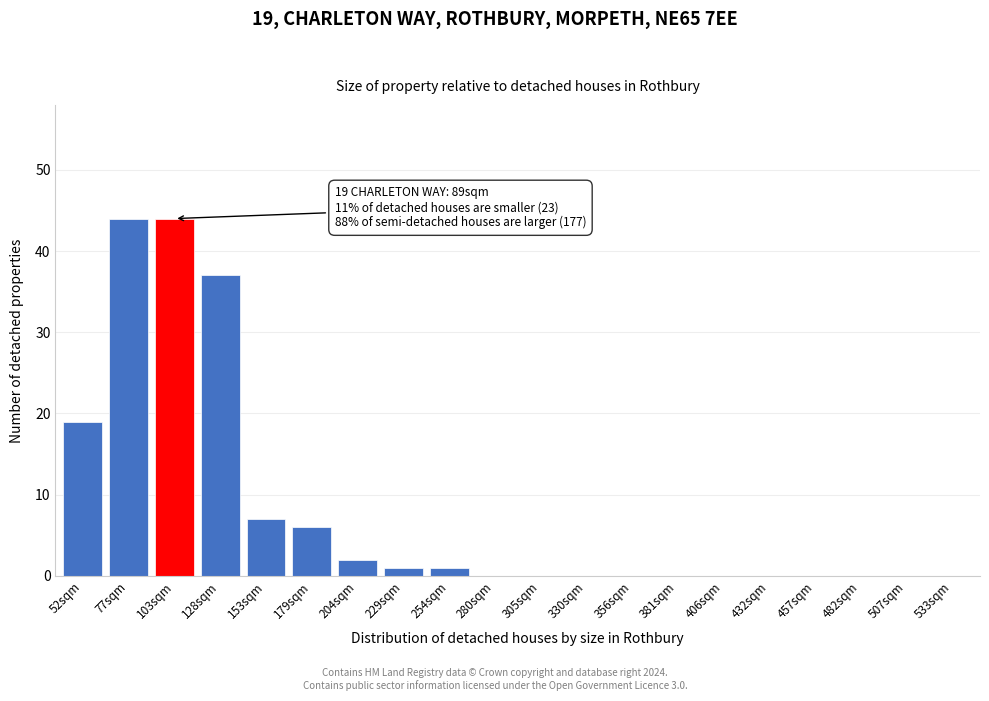

Reading right to left, extract all data points from this chart.

533sqm=0	507sqm=0	482sqm=0	457sqm=0	432sqm=0	406sqm=0	381sqm=0	356sqm=0	330sqm=0	305sqm=0	280sqm=0	254sqm=1	229sqm=1	204sqm=2	179sqm=6	153sqm=7	128sqm=37	103sqm=44	77sqm=44	52sqm=19